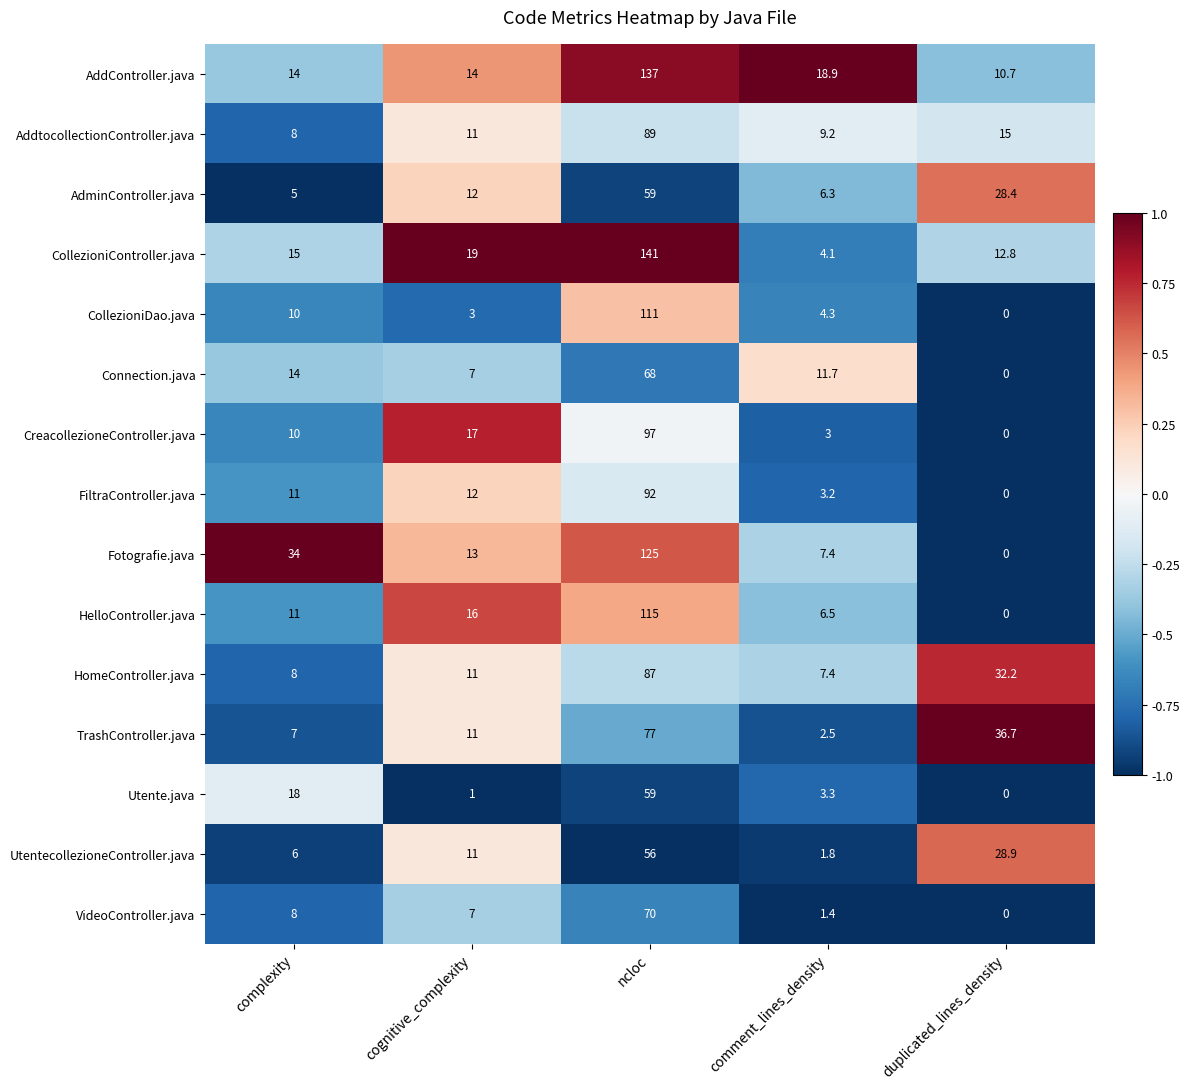

What is the maximum value for FiltraController.java?

92.0